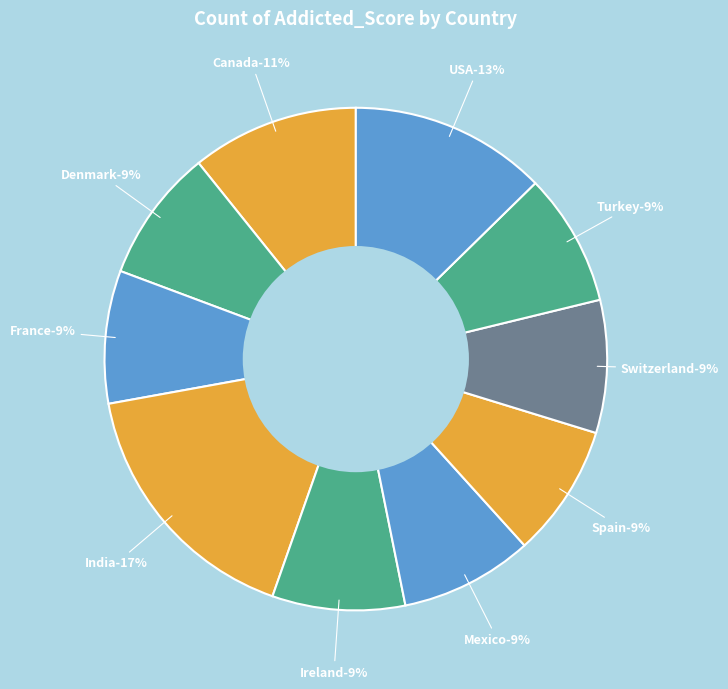

Do France and Switzerland together represent more than half of the pie?

No